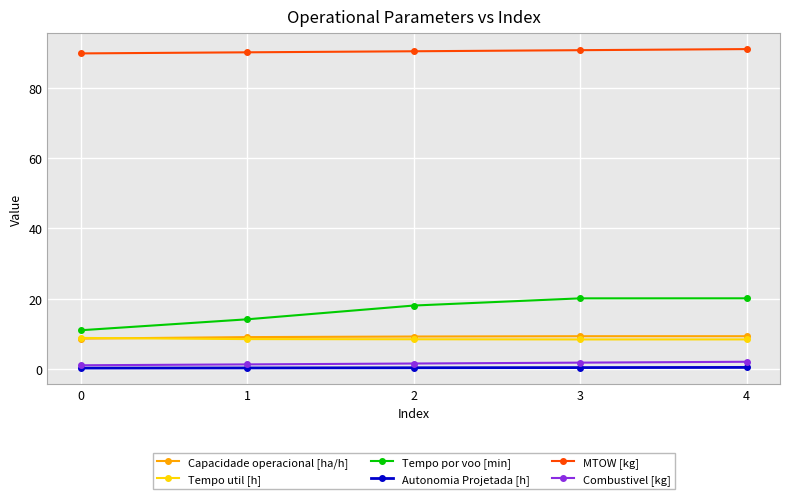

What is the value of the Autonomia Projetada [h] point at the 1st from the left?

0.2